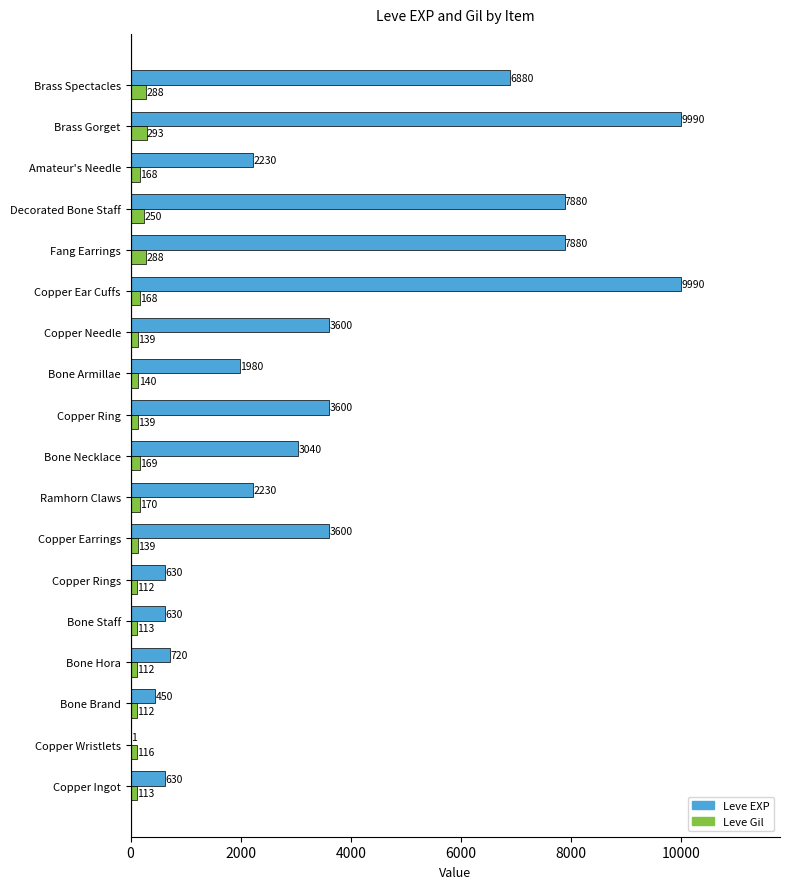

The value of Leve EXP at Bone Brand is 450. True or false?

True